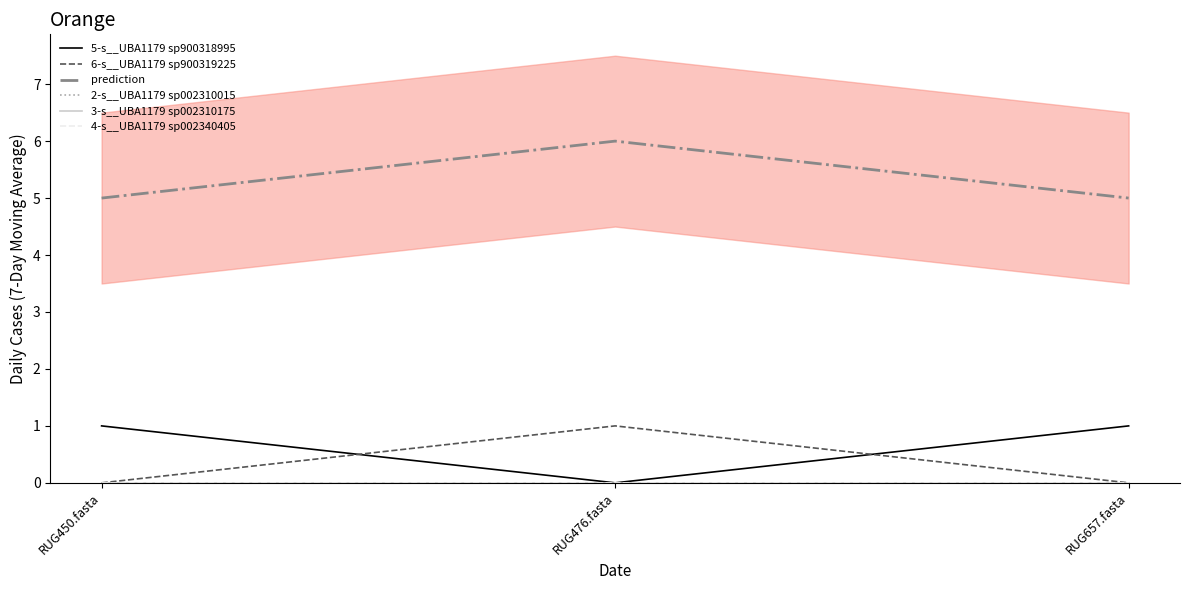

Rank the categories by 6-s__UBA1179 sp900319225 value from highest to lowest.

RUG476.fasta, RUG450.fasta, RUG657.fasta